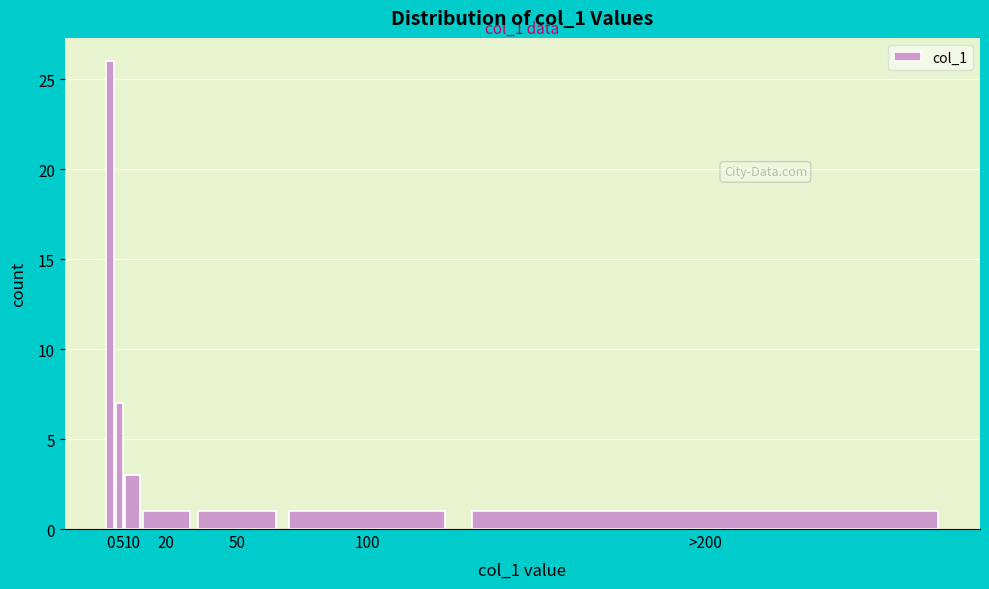

Reading left to right, extract all data points from this chart.

26	7	3	1	1	1	1